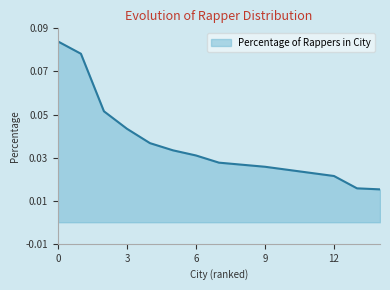

How many lines are shown in the chart?

1